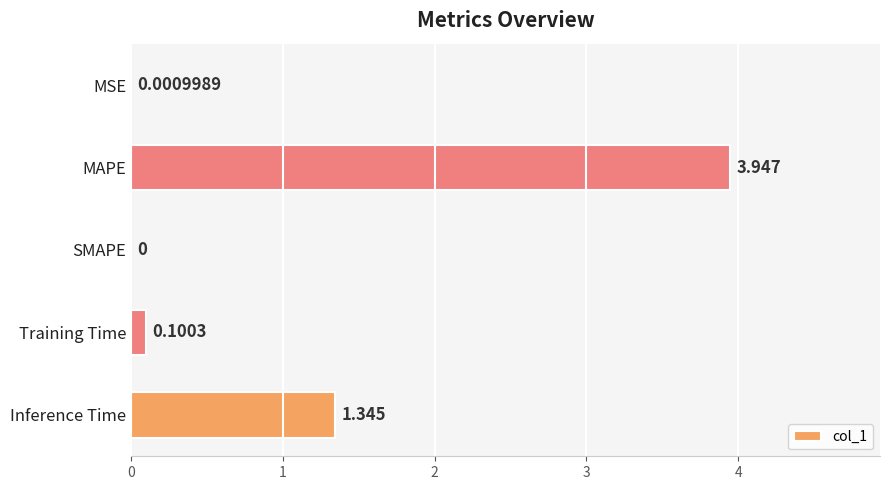

Between Inference Time and SMAPE, which is larger?

Inference Time